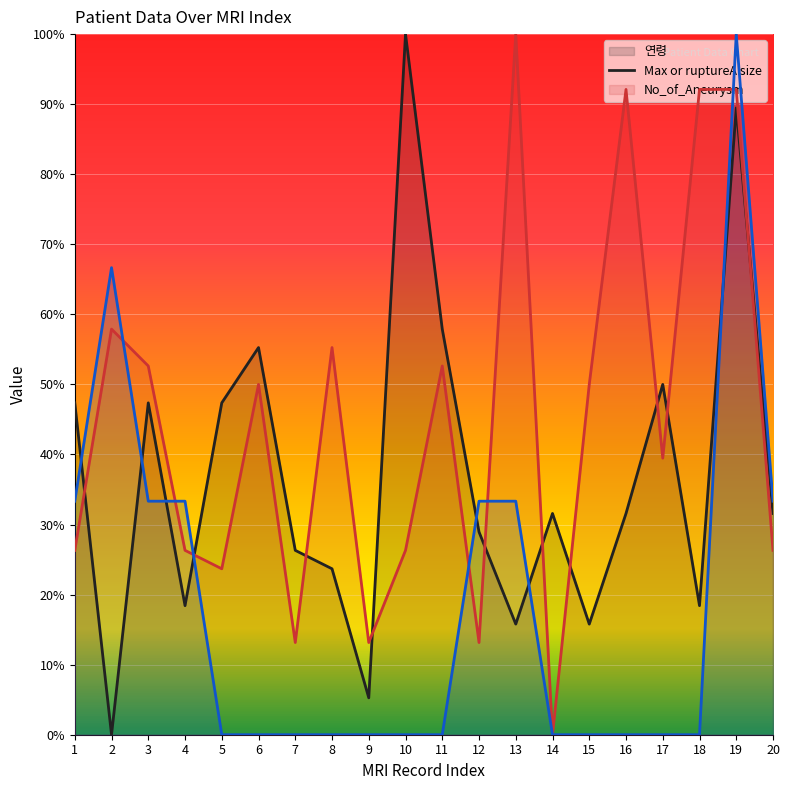

Reading right to left, list all the values displayed in this chart.

연령: 31.6	89.5	18.4	50.0	31.6	15.8	31.6	15.8	28.9	57.9	100.0	5.3	23.7	26.3	55.3	47.4	18.4	47.4	0.0	47.4
Max or ruptureA size: 26.3	92.1	92.1	39.5	92.1	50.0	0.0	100.0	13.2	52.6	26.3	13.2	55.3	13.2	50.0	23.7	26.3	52.6	57.9	26.3
No_of_Aneurysm: 33.3	100.0	0.0	0.0	0.0	0.0	0.0	33.3	33.3	0.0	0.0	0.0	0.0	0.0	0.0	0.0	33.3	33.3	66.7	33.3